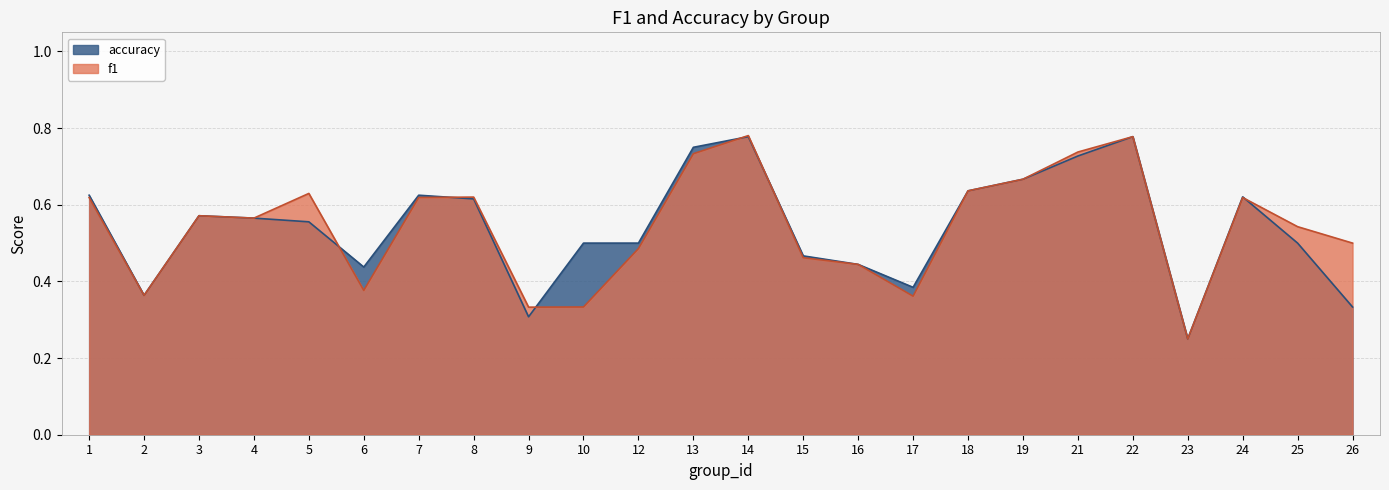

In accuracy, how many points are higher than both neighbors (excluding endpoints)?

5